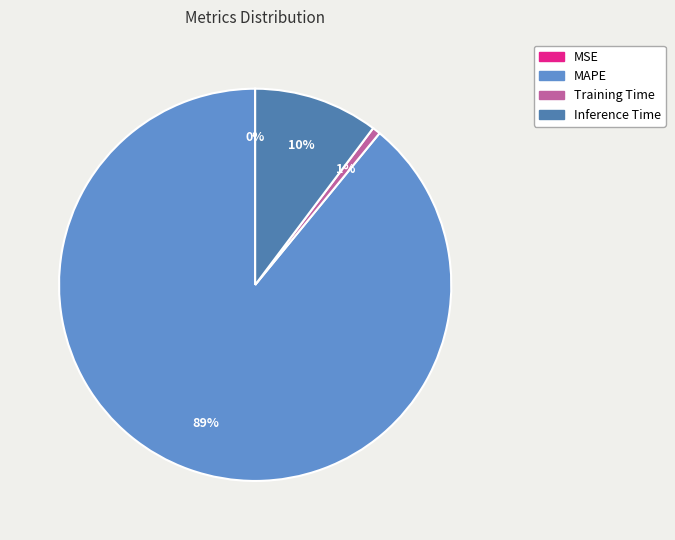

Is MAPE the majority of the pie?

Yes